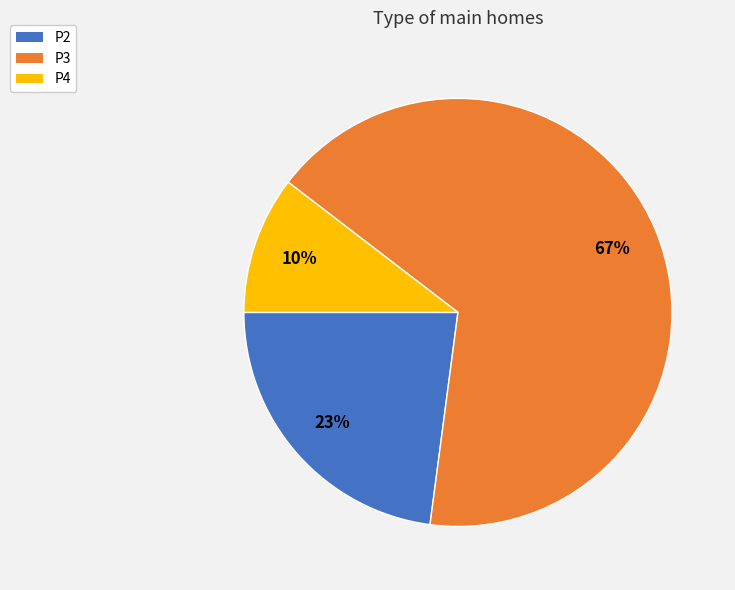

Which has a higher value, P2 or P4?

P2